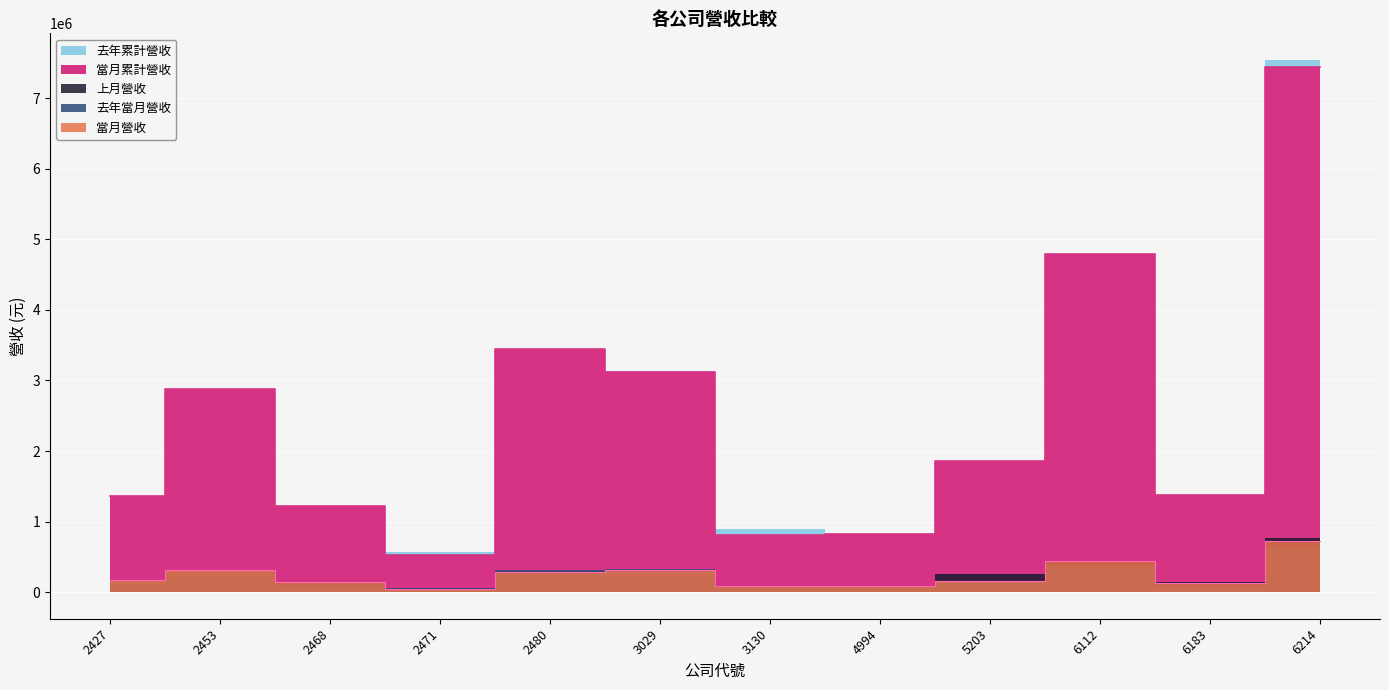

What is the value of the 當月營收 point at the 5th from the left?

281958